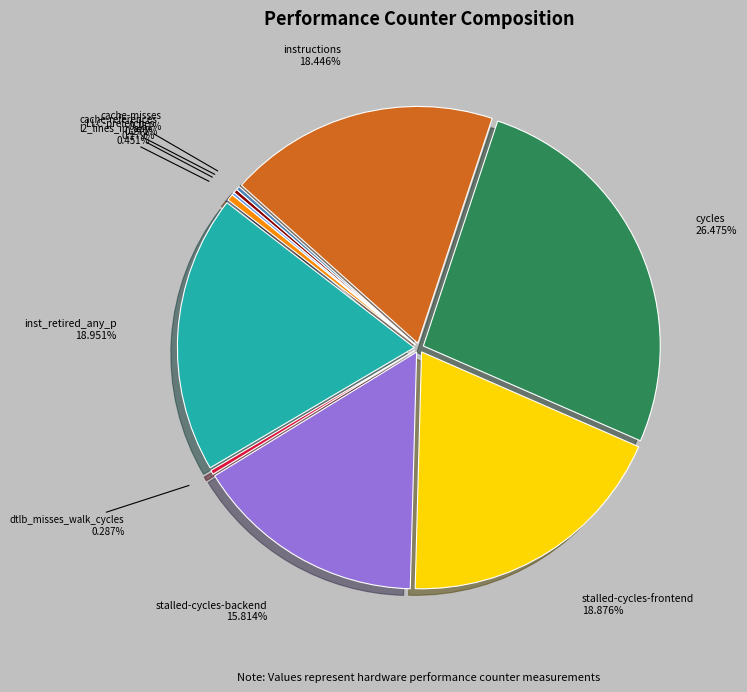

Does dtlb_misses_walk_cycles account for over 50% of the chart?

No